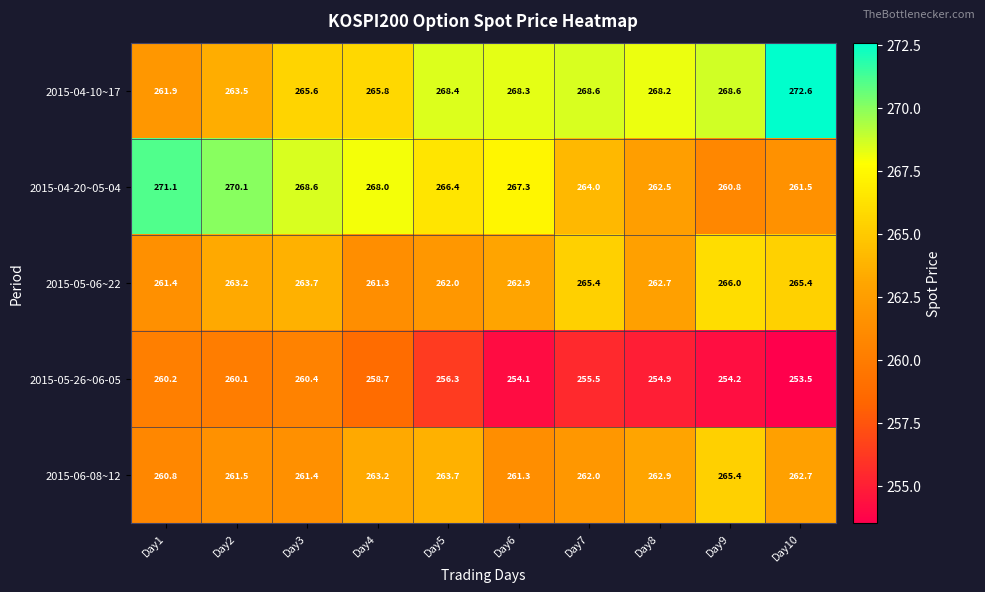

Is it true that 2015-05-26~06-05 equals 254.2 at Day9?

True